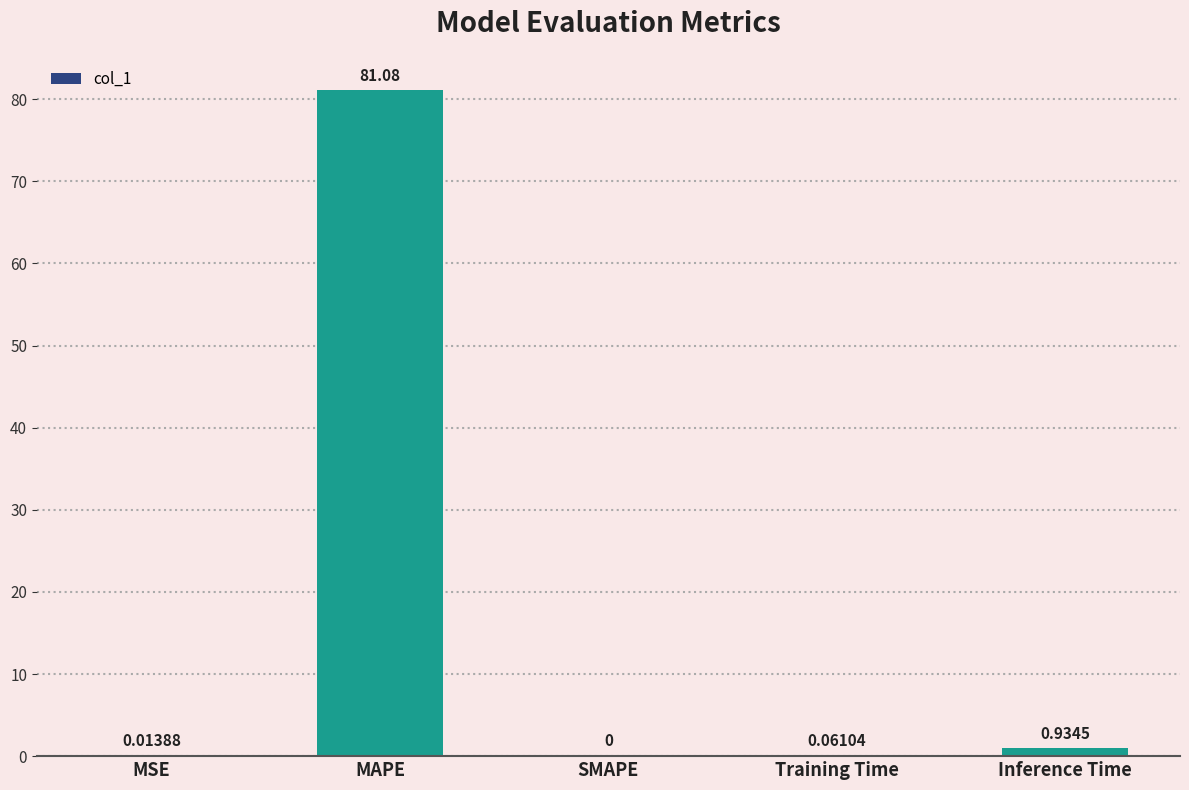

What is the sum of the values at Inference Time and MAPE?

82.0